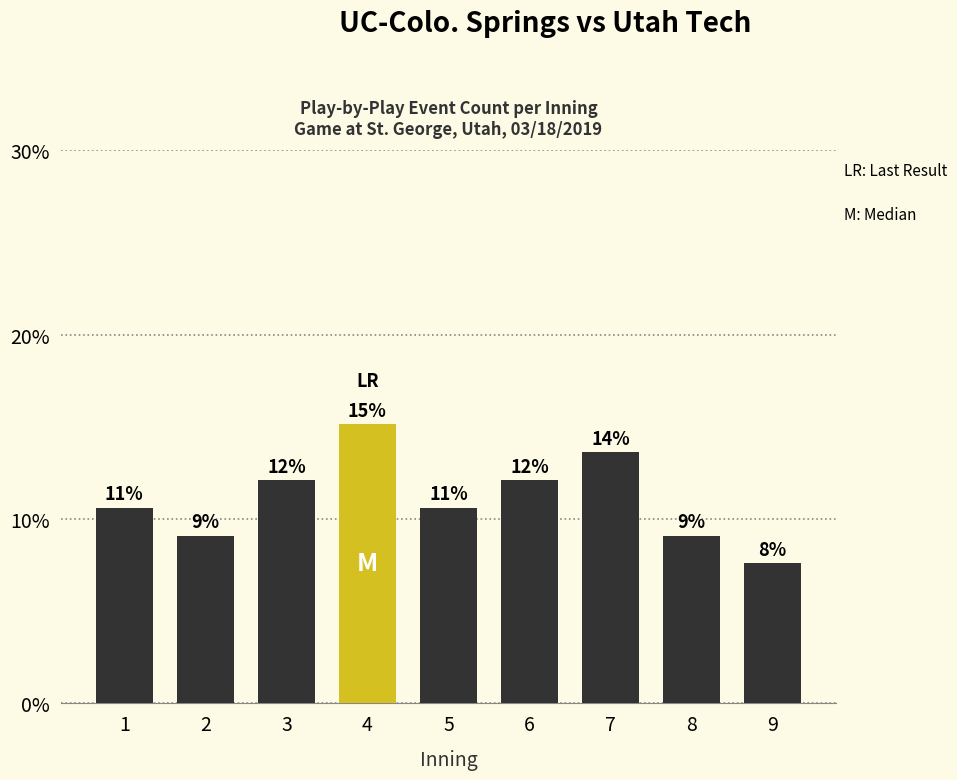

Reading left to right, extract all data points from this chart.

1=0.1	2=0.1	3=0.1	4=0.2	5=0.1	6=0.1	7=0.1	8=0.1	9=0.1